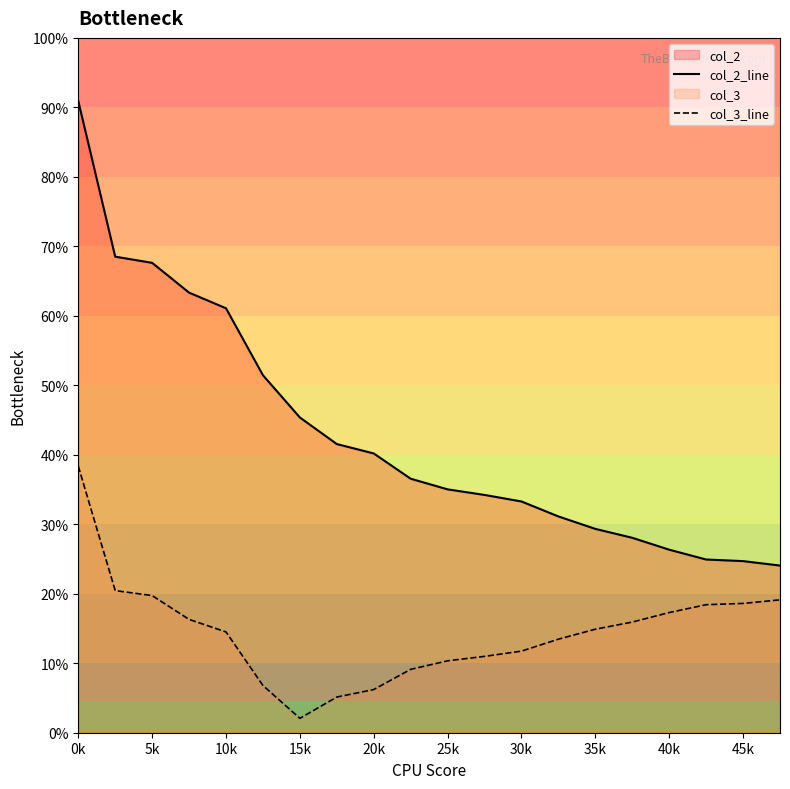

Reading left to right, what are all the values shown in this chart?

col_2_line: 0.9	0.7	0.7	0.6	0.6	0.5	0.5	0.4	0.4	0.4	0.3	0.3	0.3	0.3	0.3	0.3	0.3	0.2	0.2	0.2
col_3_line: 0.4	0.2	0.2	0.2	0.1	0.1	0.0	0.1	0.1	0.1	0.1	0.1	0.1	0.1	0.1	0.2	0.2	0.2	0.2	0.2